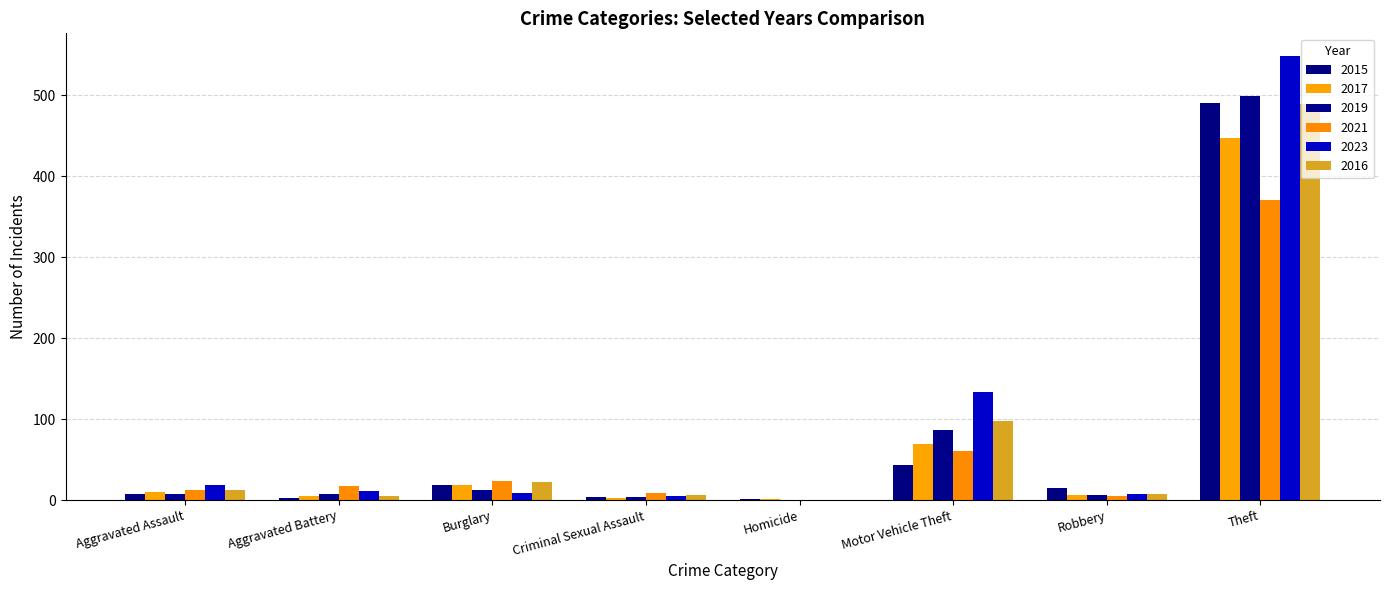

What is the difference between the 2015 values at Robbery and Motor Vehicle Theft?

28